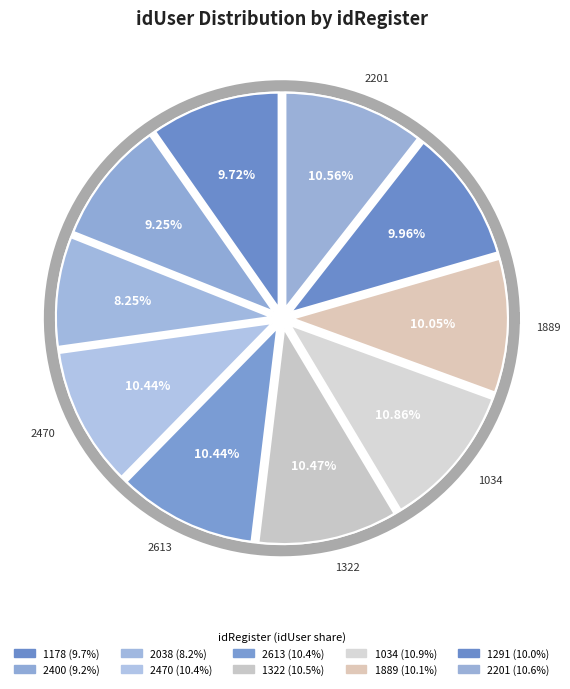

Is there any slice that represents more than half of the pie?

No